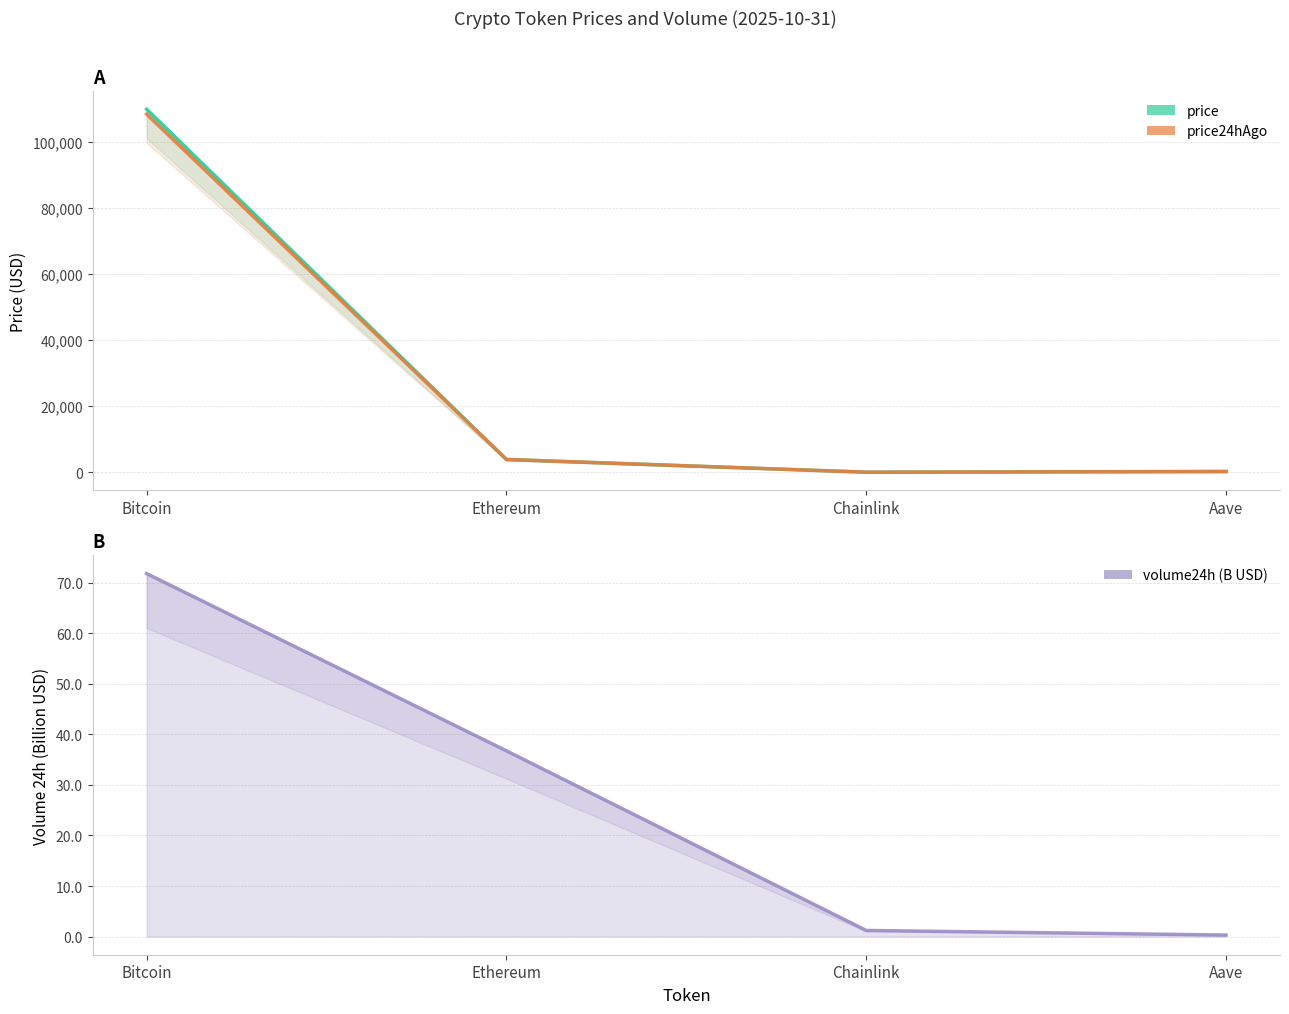

What are all the series names shown in the legend?

price, price24hAgo, volume24h (B USD)